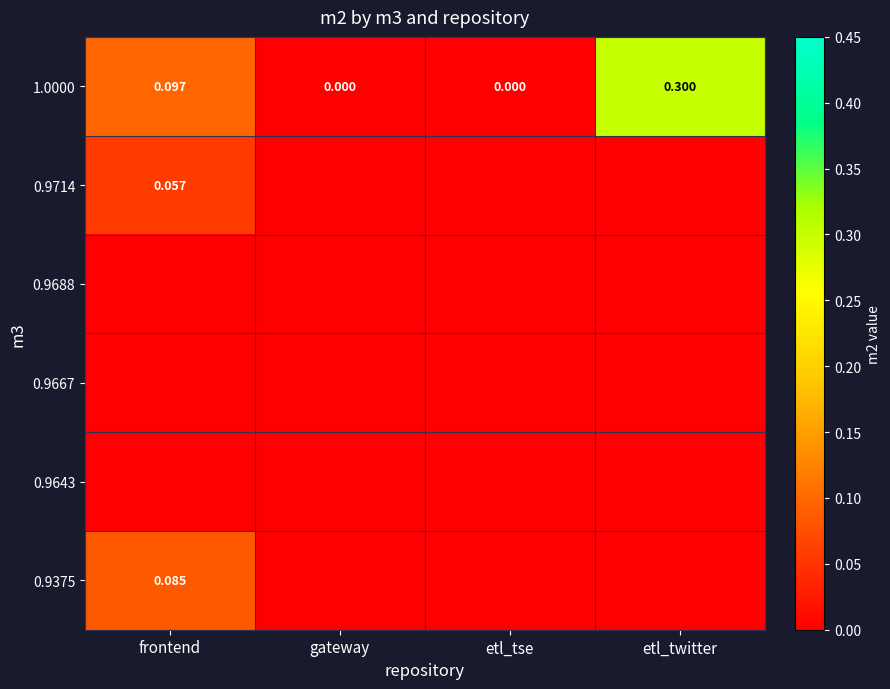

What is the total value across all series at frontend?

0.2